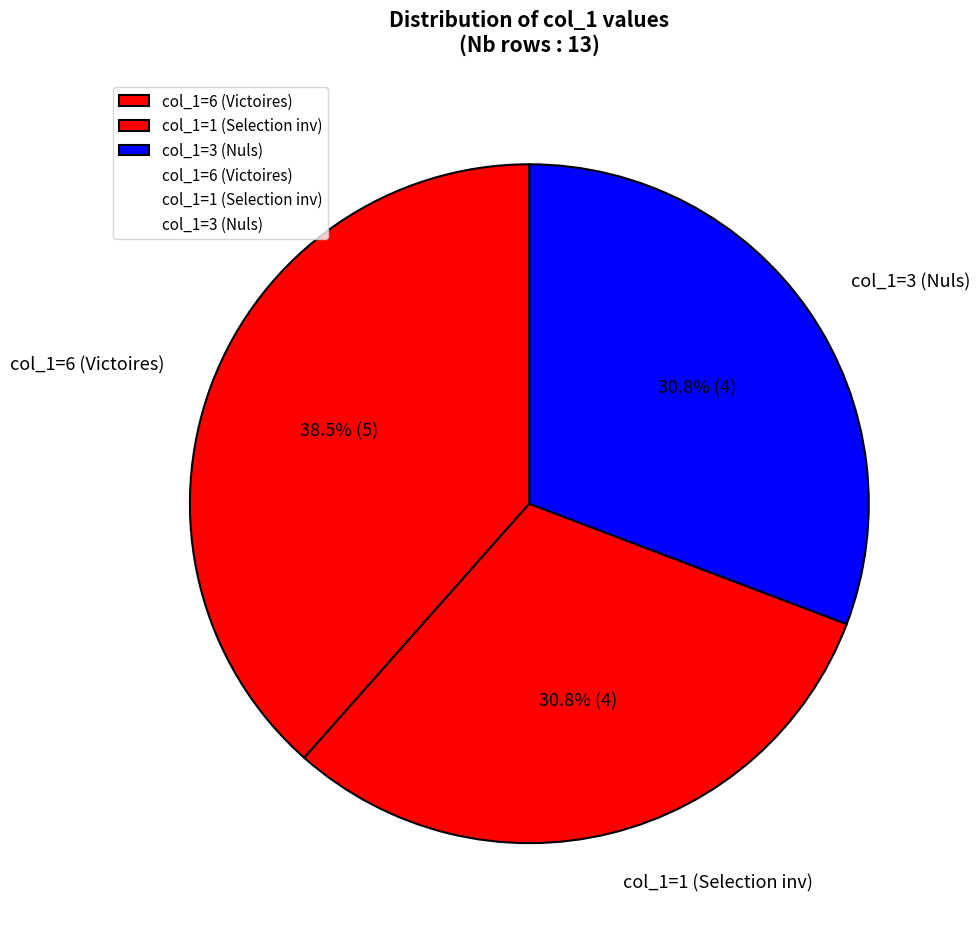

Which category has the biggest portion of the pie?

col_1=6 (Victoires)